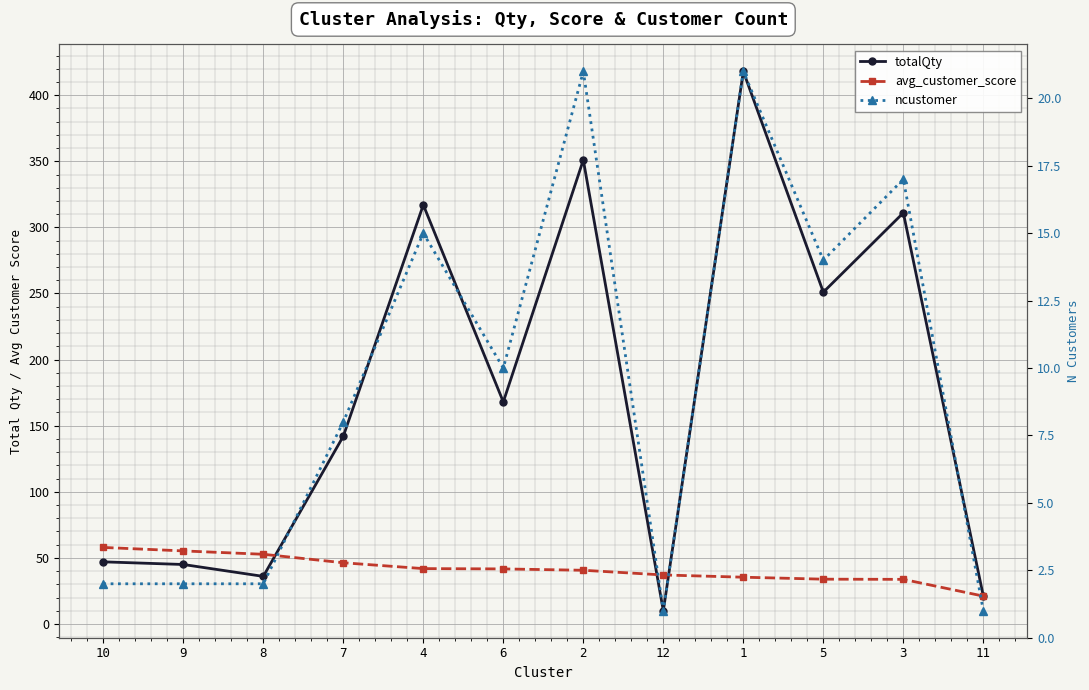

At how many categories does at least one series exceed 201?

5